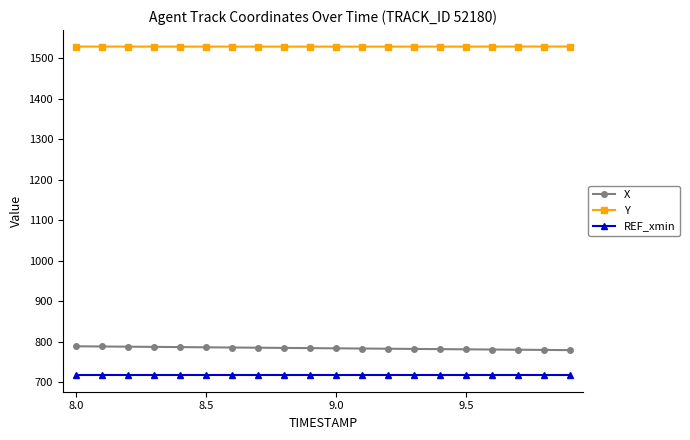

What is the average value of the X series?

783.5